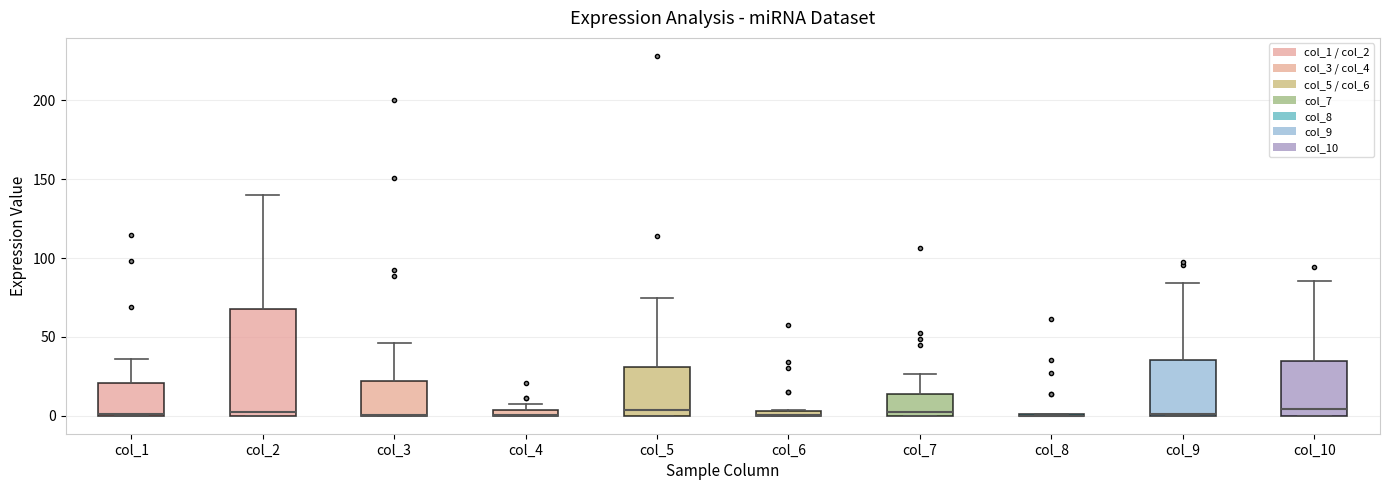

Where is the upper edge of the box for col_3 on the y-axis? The values are not printed on the chart, so give them approximately, as read against the axis.

20